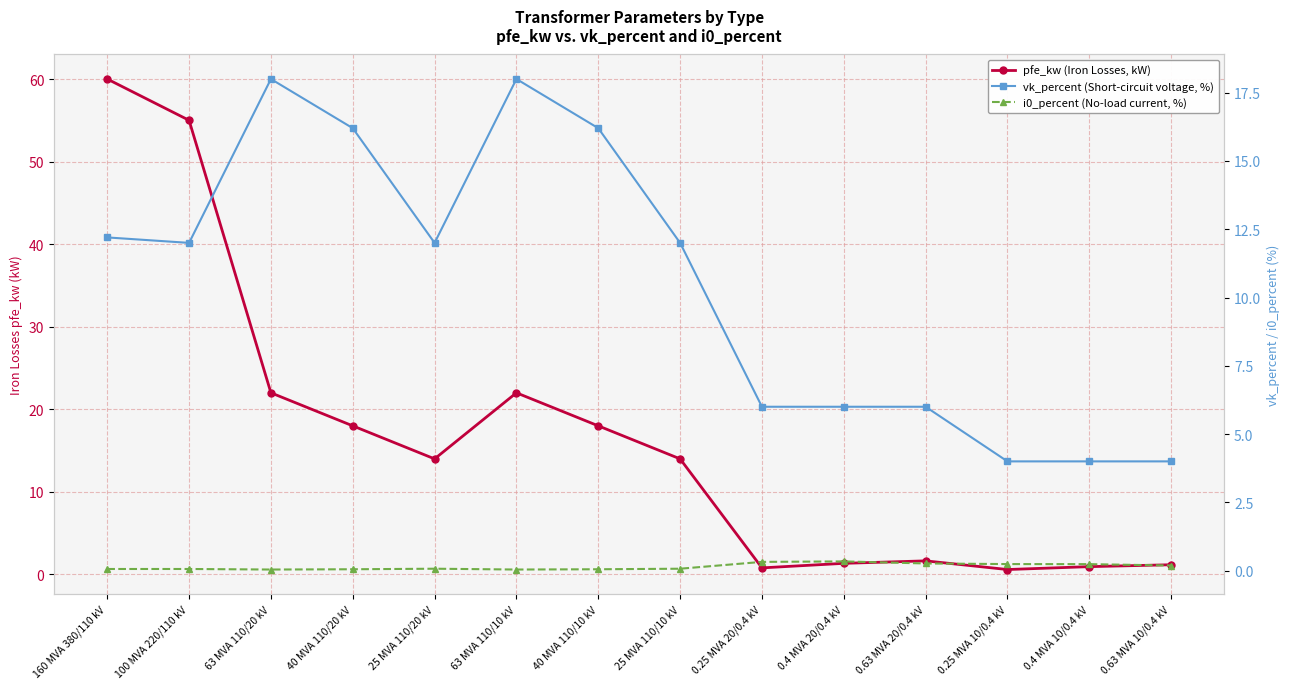

What is the difference between the maximum and minimum values in the vk_percent (Short-circuit voltage, %) series?

14.0